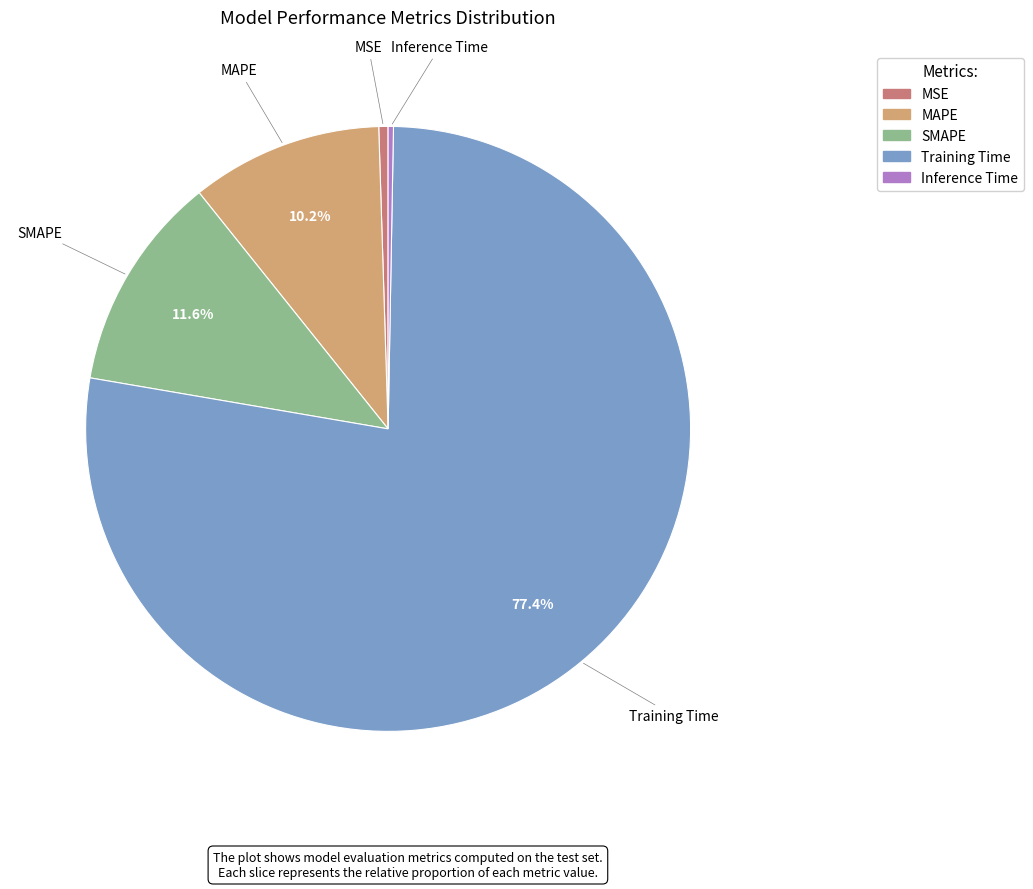

Which slice represents more than half of the pie?

Training Time